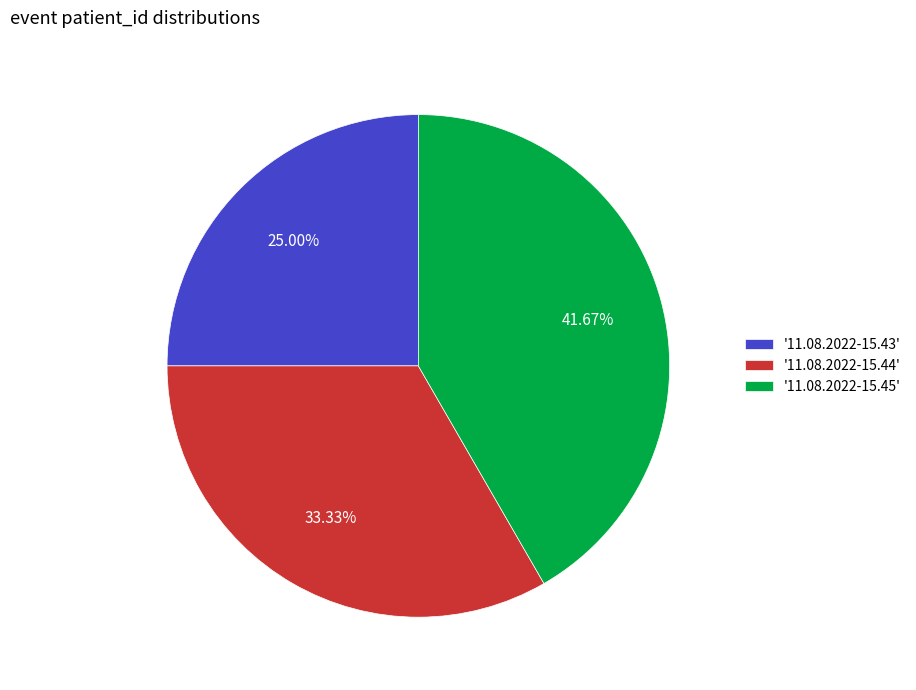

Is there a majority slice in this chart?

No